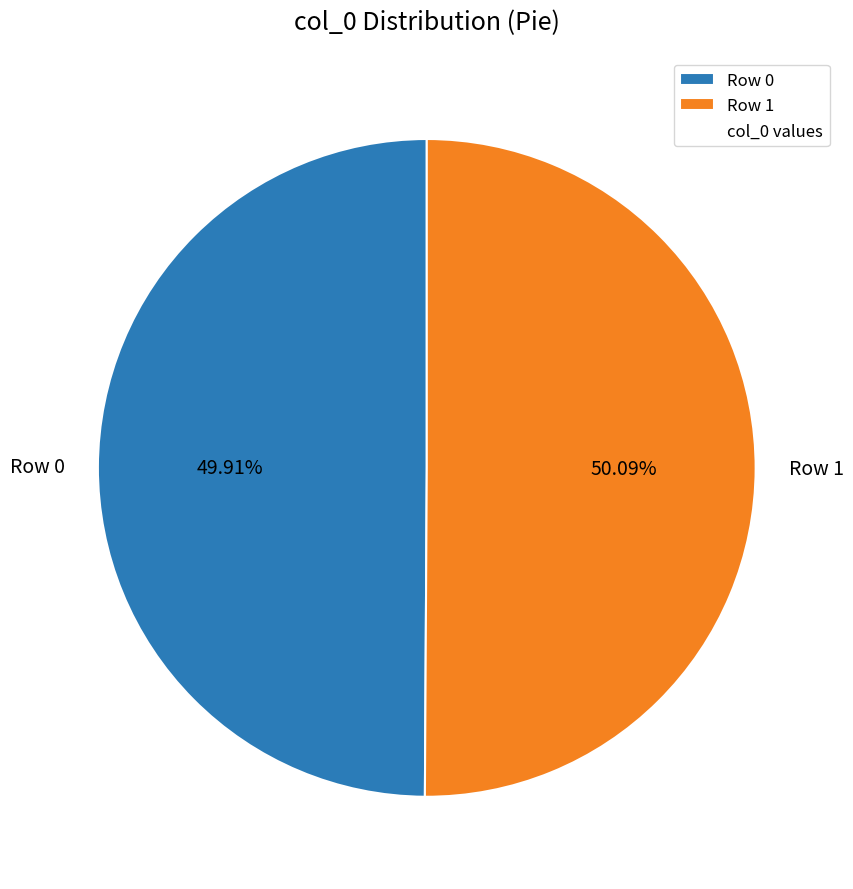

Approximately how many times larger is the value at Row 0 compared to Row 1?

1.0